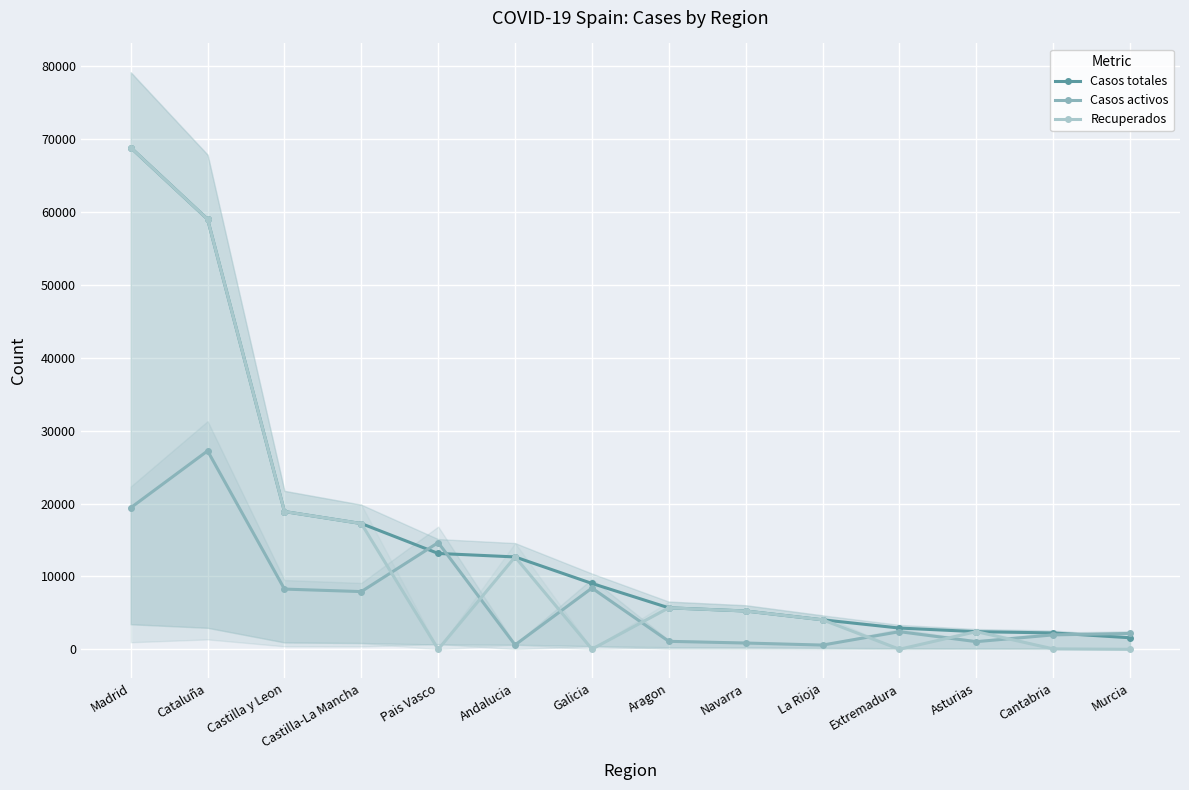

How many interior local peaks does the Casos activos series have?

4